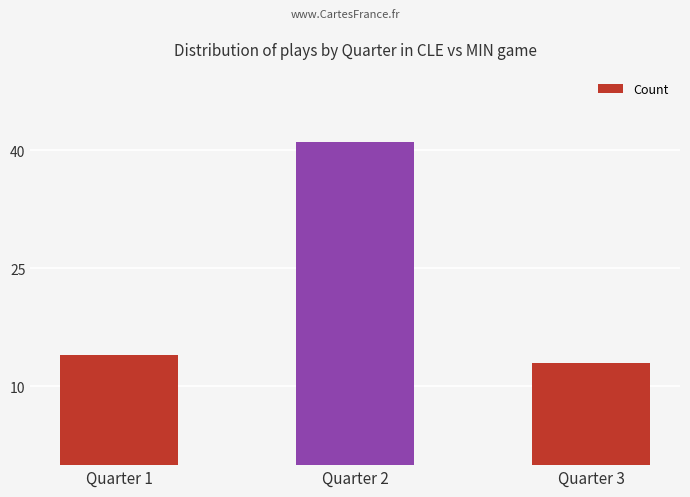

Rank the categories by value from lowest to highest.

Quarter 3, Quarter 1, Quarter 2